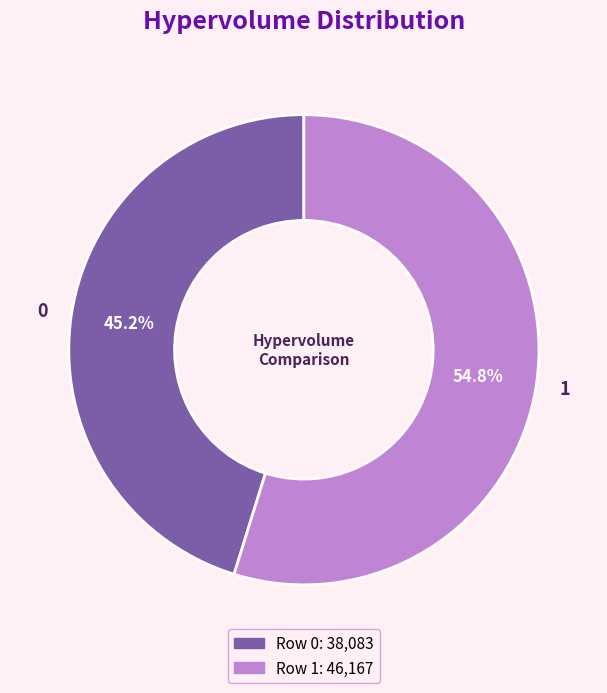

Approximately how many times larger is the value at 0 compared to 1?

0.8